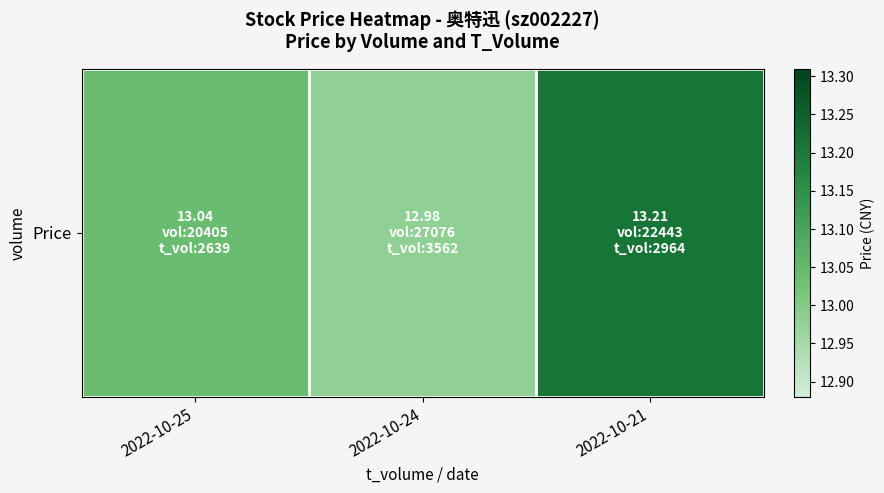

Reading left to right, extract all data points from this chart.

13.0	13.0	13.2